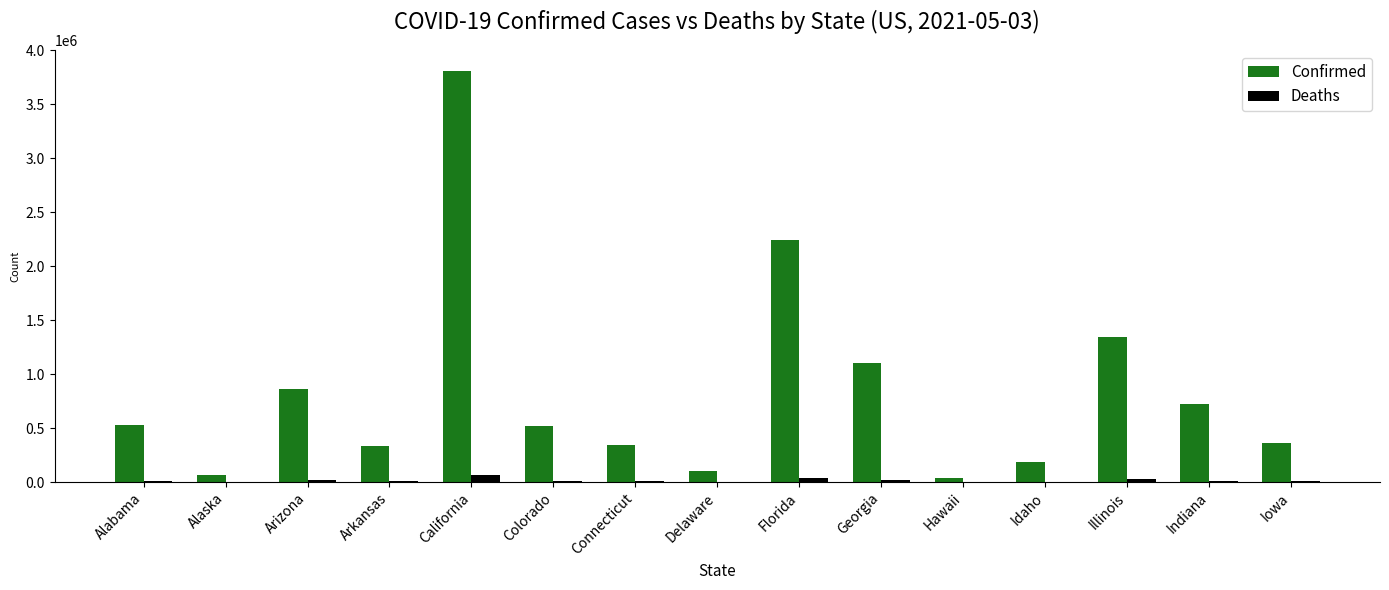

Which series changed the most between Hawaii and Idaho?

Confirmed